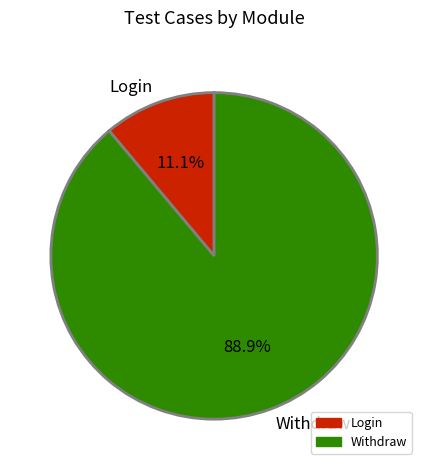

Between Login and Withdraw, which is larger?

Withdraw